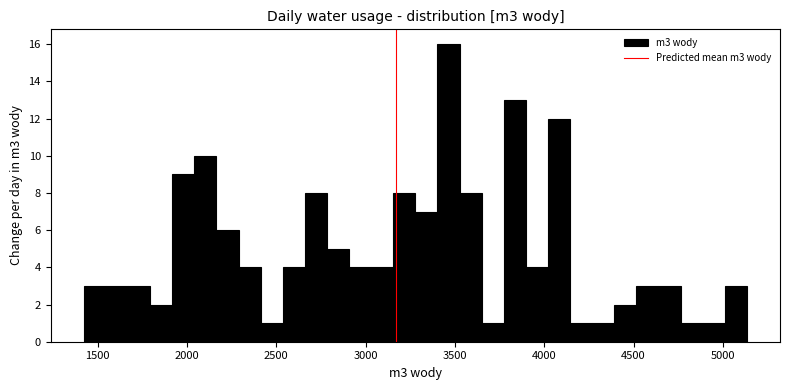

Around what value on the x-axis is the tallest bar? Give the approximate position of its centre, as read against the axis.

3450